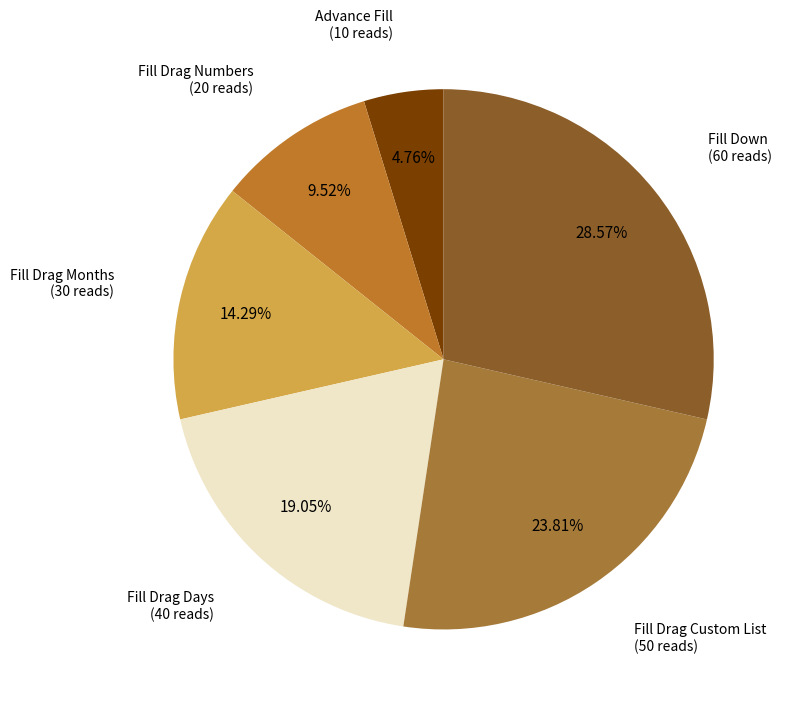

Is the sum of Fill Drag Numbers and Advance Fill greater than half?

No